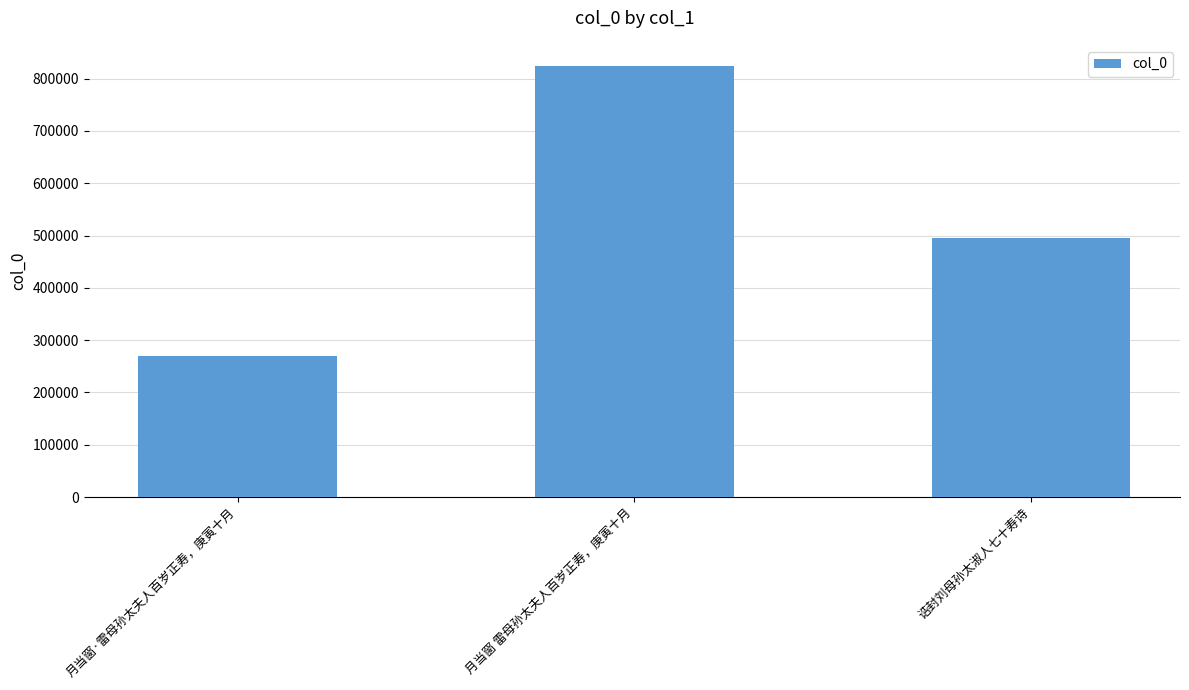

The chart shows a value of 269367 at 月当窗·雷母孙太夫人百岁正寿，庚寅十月. True or false?

True